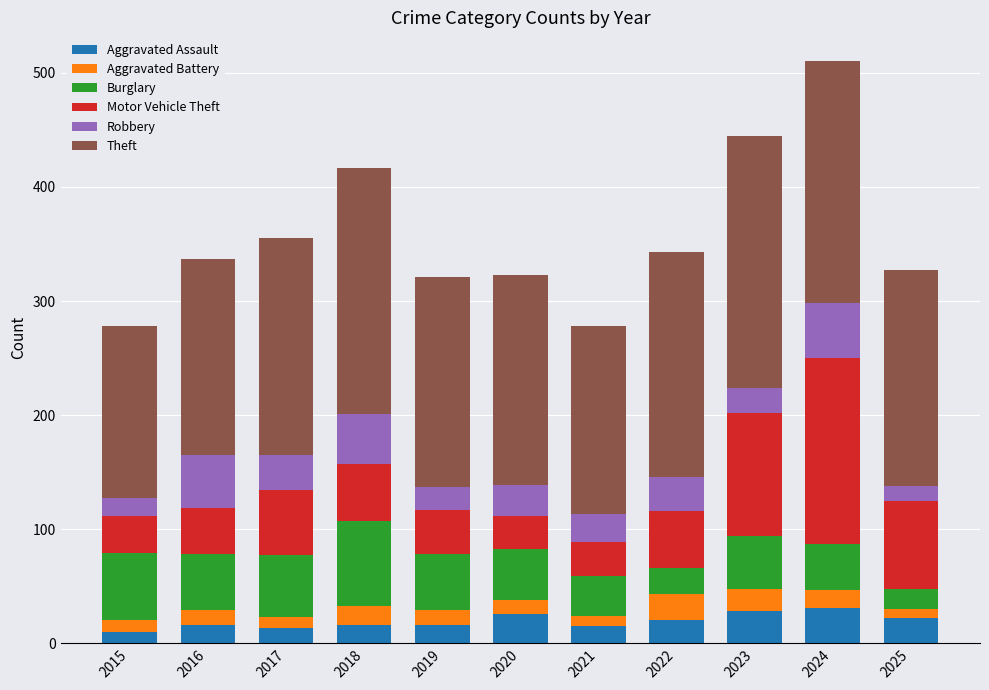

What is the sum of all Aggravated Assault values?

213